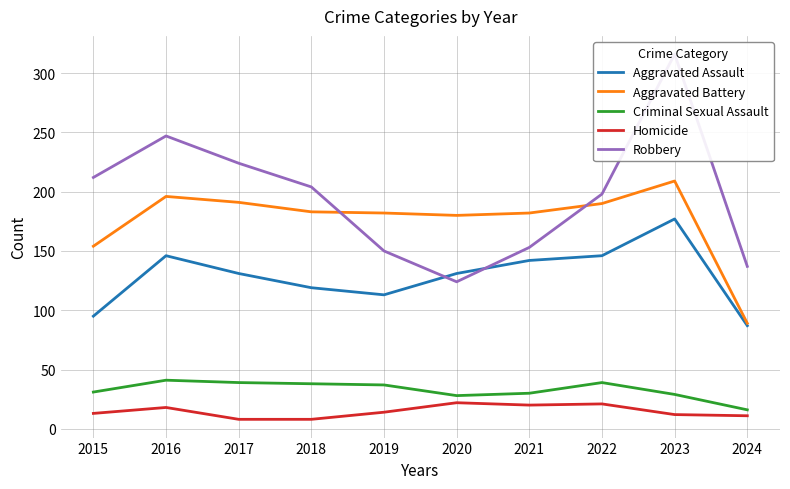

What is the sum of the Aggravated Battery values at 2019 and 2023?

391